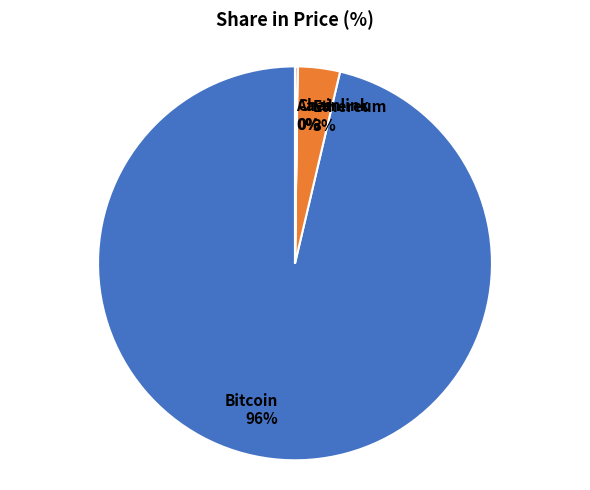

To the nearest percent, what is the combined percentage of Ethereum and Bitcoin?

100%